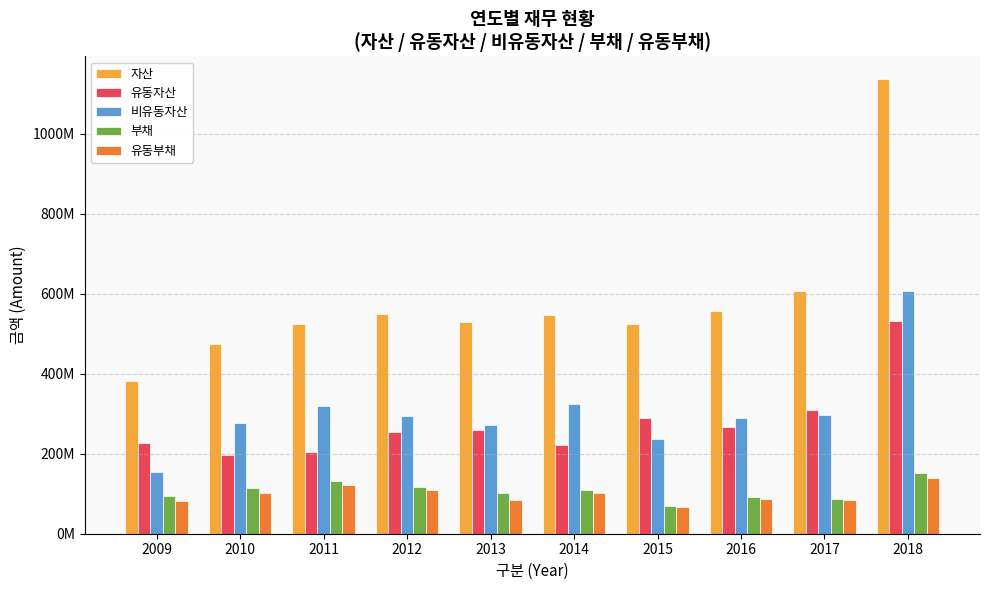

What is the lowest value of the 유동자산 series?

196263334